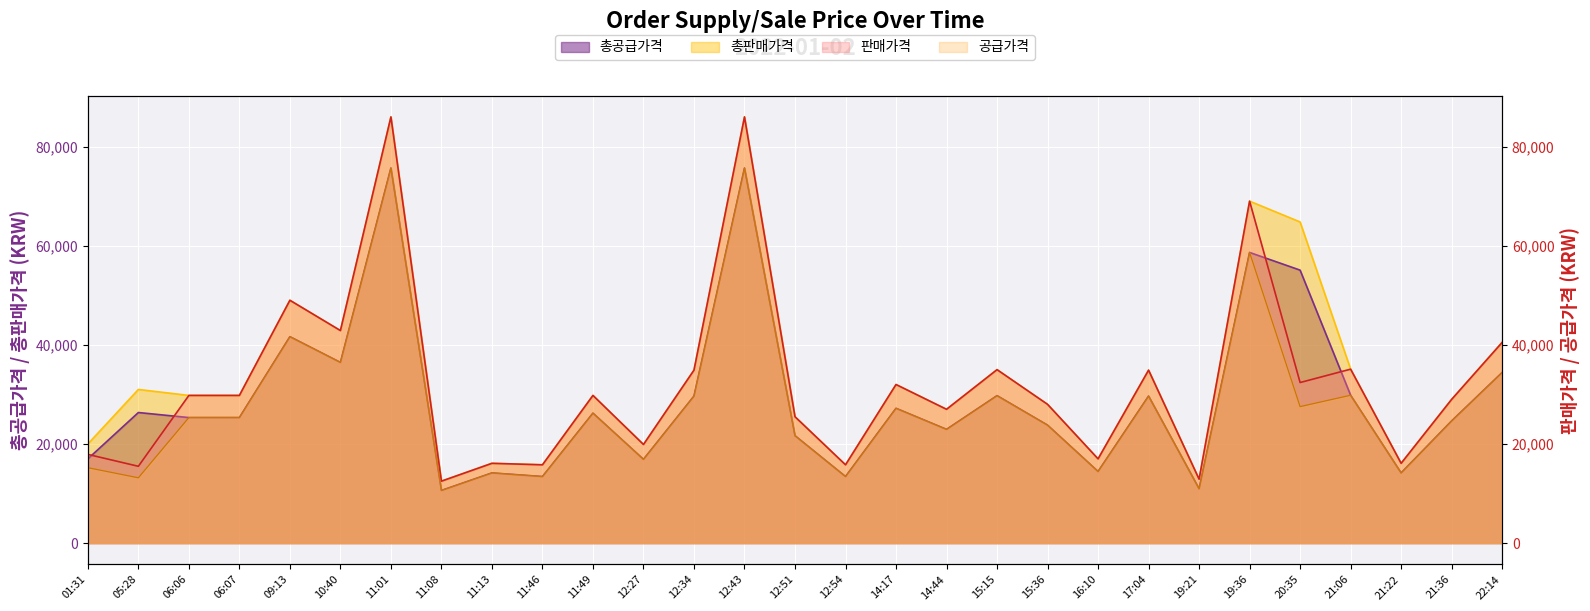

What is the lowest value of the 공급가격 series?

10625